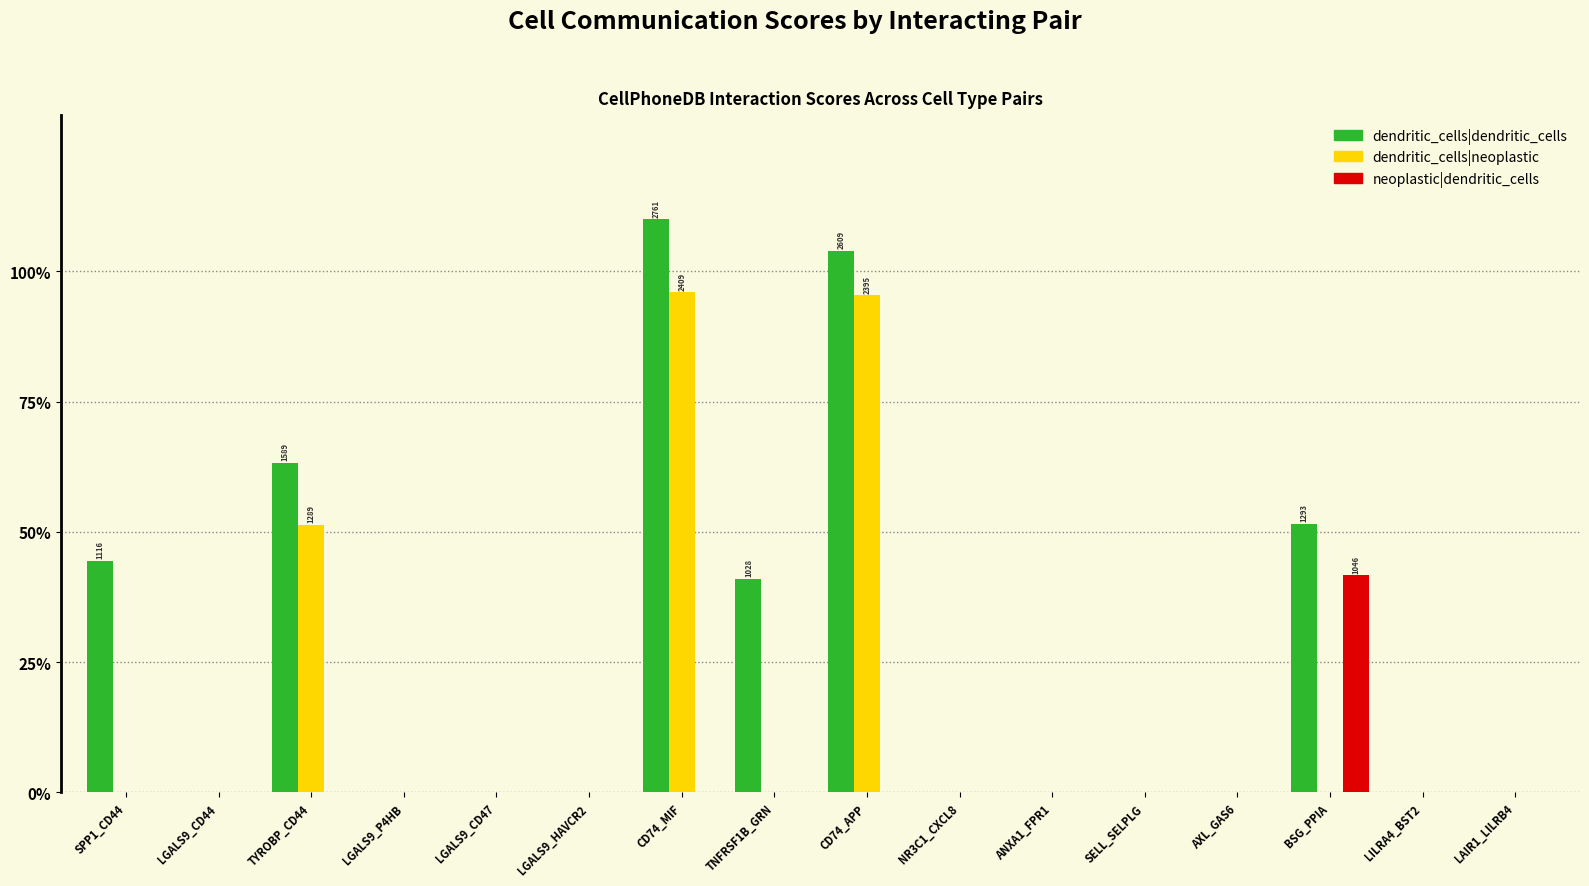

Which has a higher value, TNFRSF1B_GRN or LGALS9_HAVCR2?

TNFRSF1B_GRN